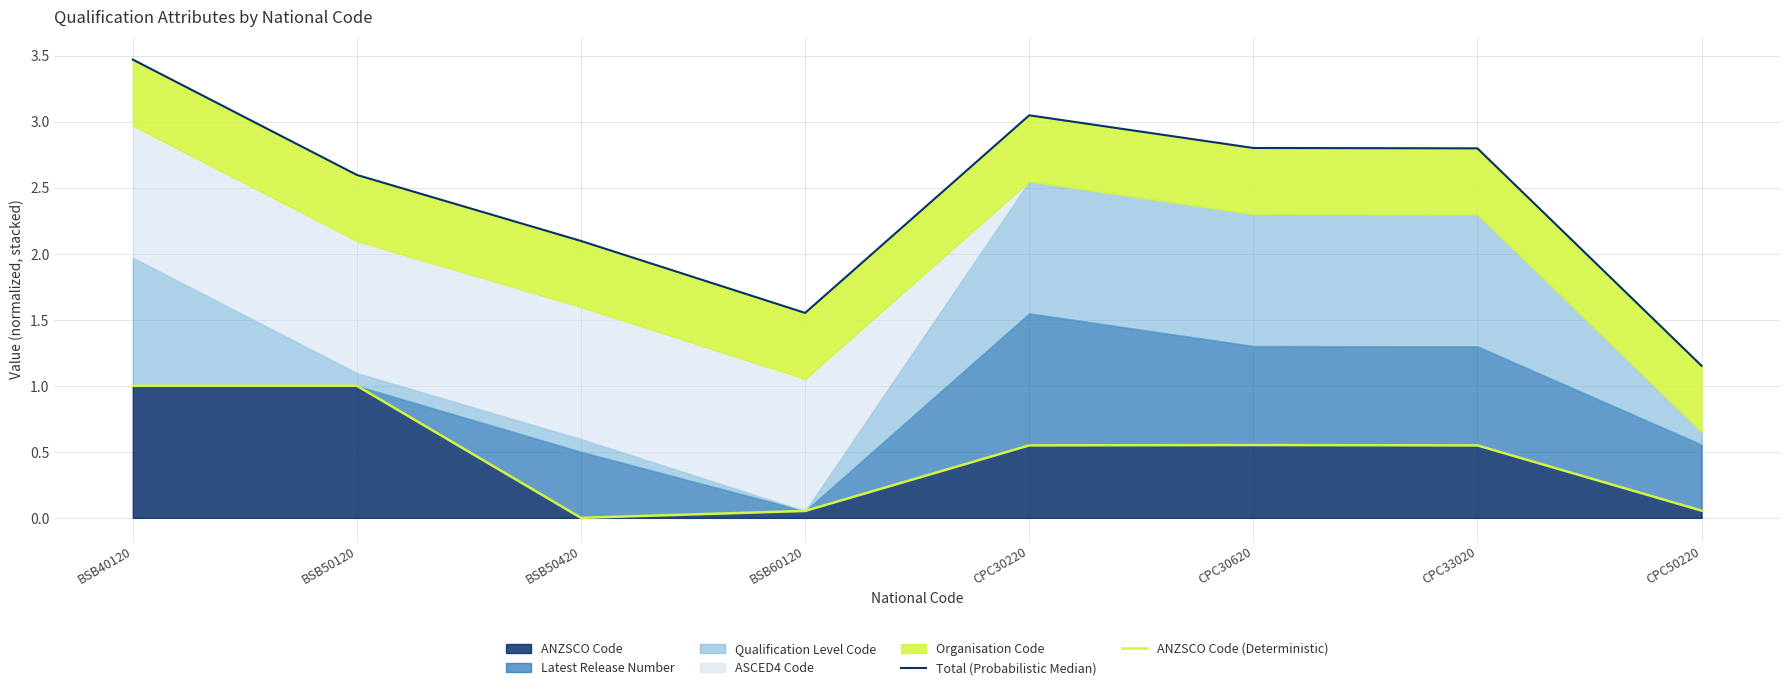

What is the greatest value displayed?

3.5